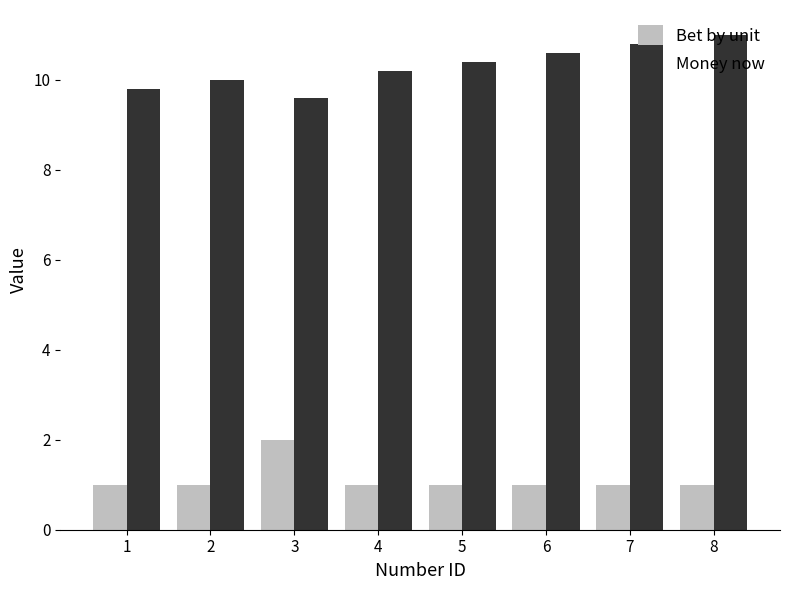

What is the approximate value of Bet by unit at 2?

1.0